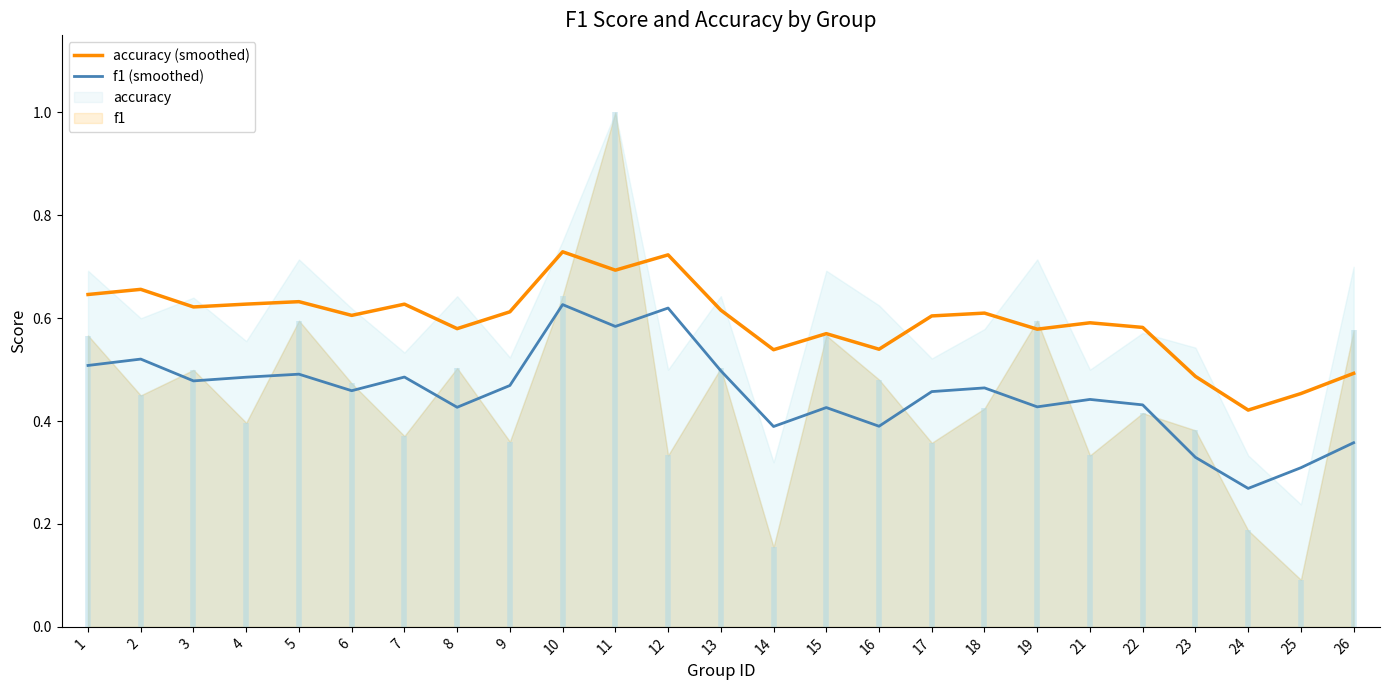

Reading left to right, extract all data points from this chart.

accuracy (smoothed): 1=0.6	2=0.7	3=0.6	4=0.6	5=0.6	6=0.6	7=0.6	8=0.6	9=0.6	10=0.7	11=0.7	12=0.7	13=0.6	14=0.5	15=0.6	16=0.5	17=0.6	18=0.6	19=0.6	21=0.6	22=0.6	23=0.5	24=0.4	25=0.5	26=0.5
f1 (smoothed): 1=0.5	2=0.5	3=0.5	4=0.5	5=0.5	6=0.5	7=0.5	8=0.4	9=0.5	10=0.6	11=0.6	12=0.6	13=0.5	14=0.4	15=0.4	16=0.4	17=0.5	18=0.5	19=0.4	21=0.4	22=0.4	23=0.3	24=0.3	25=0.3	26=0.4